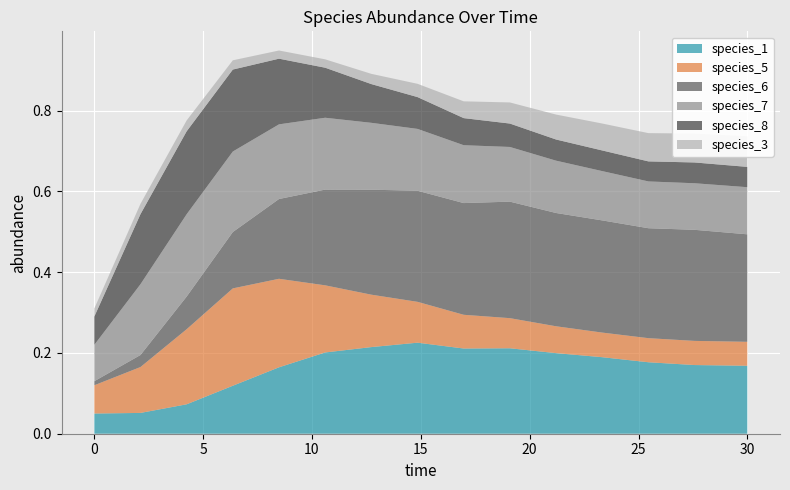

Reading left to right, list all the values displayed in this chart.

species_1: 0.0=0.1	2.121212121212121=0.1	4.242424242424242=0.1	6.363636363636364=0.1	8.484848484848484=0.2	10.606060606060606=0.2	12.727272727272728=0.2	14.84848484848485=0.2	16.96969696969697=0.2	19.09090909090909=0.2	21.21212121212121=0.2	23.333333333333336=0.2	25.454545454545457=0.2	27.575757575757574=0.2	30.0=0.2
species_5: 0.0=0.1	2.121212121212121=0.1	4.242424242424242=0.2	6.363636363636364=0.2	8.484848484848484=0.2	10.606060606060606=0.2	12.727272727272728=0.1	14.84848484848485=0.1	16.96969696969697=0.1	19.09090909090909=0.1	21.21212121212121=0.1	23.333333333333336=0.1	25.454545454545457=0.1	27.575757575757574=0.1	30.0=0.1
species_6: 0.0=0.0	2.121212121212121=0.0	4.242424242424242=0.1	6.363636363636364=0.1	8.484848484848484=0.2	10.606060606060606=0.2	12.727272727272728=0.3	14.84848484848485=0.3	16.96969696969697=0.3	19.09090909090909=0.3	21.21212121212121=0.3	23.333333333333336=0.3	25.454545454545457=0.3	27.575757575757574=0.3	30.0=0.3
species_7: 0.0=0.1	2.121212121212121=0.2	4.242424242424242=0.2	6.363636363636364=0.2	8.484848484848484=0.2	10.606060606060606=0.2	12.727272727272728=0.2	14.84848484848485=0.2	16.96969696969697=0.1	19.09090909090909=0.1	21.21212121212121=0.1	23.333333333333336=0.1	25.454545454545457=0.1	27.575757575757574=0.1	30.0=0.1
species_8: 0.0=0.1	2.121212121212121=0.2	4.242424242424242=0.2	6.363636363636364=0.2	8.484848484848484=0.2	10.606060606060606=0.1	12.727272727272728=0.1	14.84848484848485=0.1	16.96969696969697=0.1	19.09090909090909=0.1	21.21212121212121=0.1	23.333333333333336=0.1	25.454545454545457=0.0	27.575757575757574=0.1	30.0=0.1
species_3: 0.0=0.0	2.121212121212121=0.0	4.242424242424242=0.0	6.363636363636364=0.0	8.484848484848484=0.0	10.606060606060606=0.0	12.727272727272728=0.0	14.84848484848485=0.0	16.96969696969697=0.0	19.09090909090909=0.1	21.21212121212121=0.1	23.333333333333336=0.1	25.454545454545457=0.1	27.575757575757574=0.1	30.0=0.1